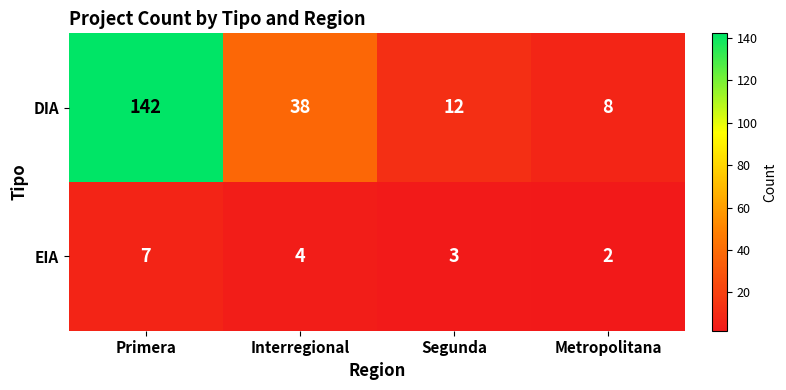

Which series has the largest total across all categories?

DIA